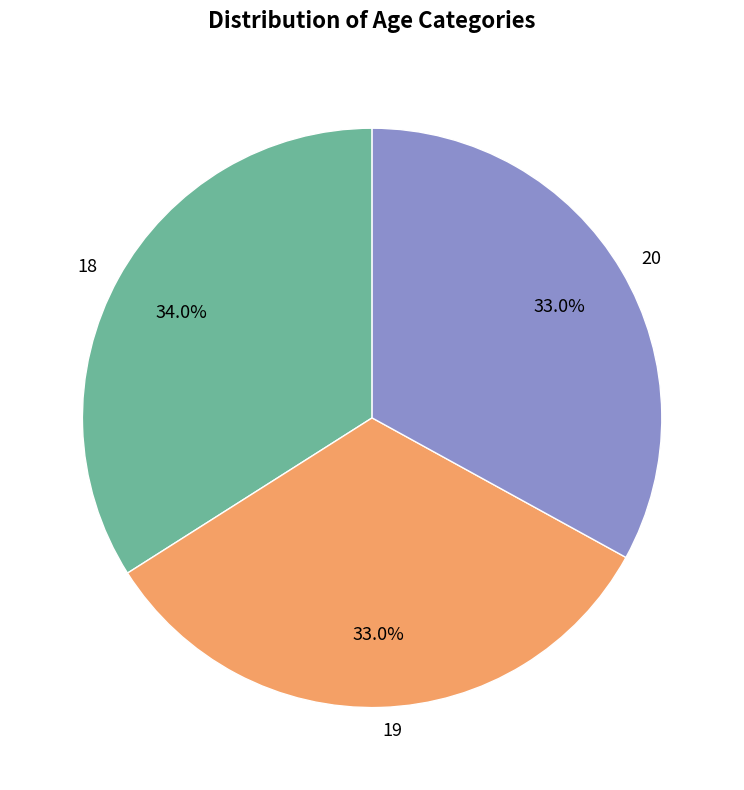

Is it true that 19 is 23% of the pie?

False